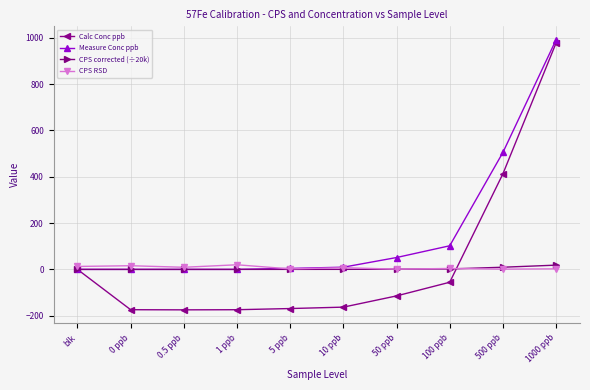

What is the value of the Calc Conc ppb point at the 5th from the left?

-169.1